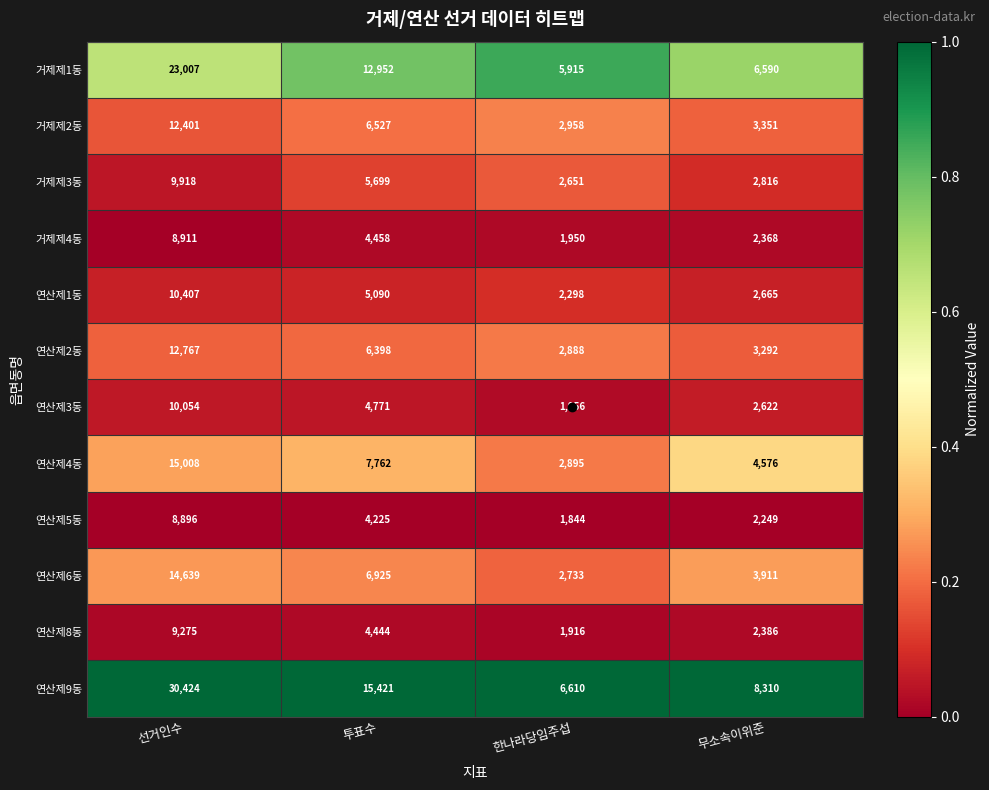

Is it true that 연산제3동 equals 1025 at 한나라당임주섭?

False